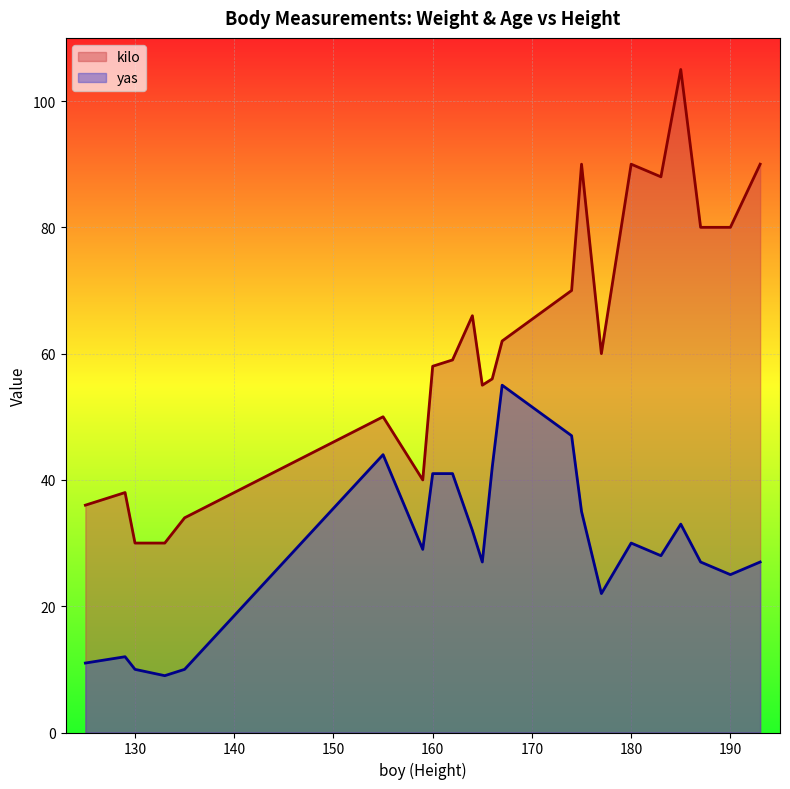

At 133, list the series in order from largest to smallest.

kilo, yas